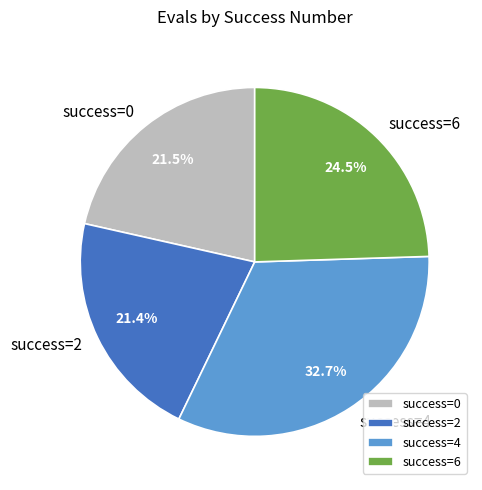

Which has a higher value, success=0 or success=4?

success=4